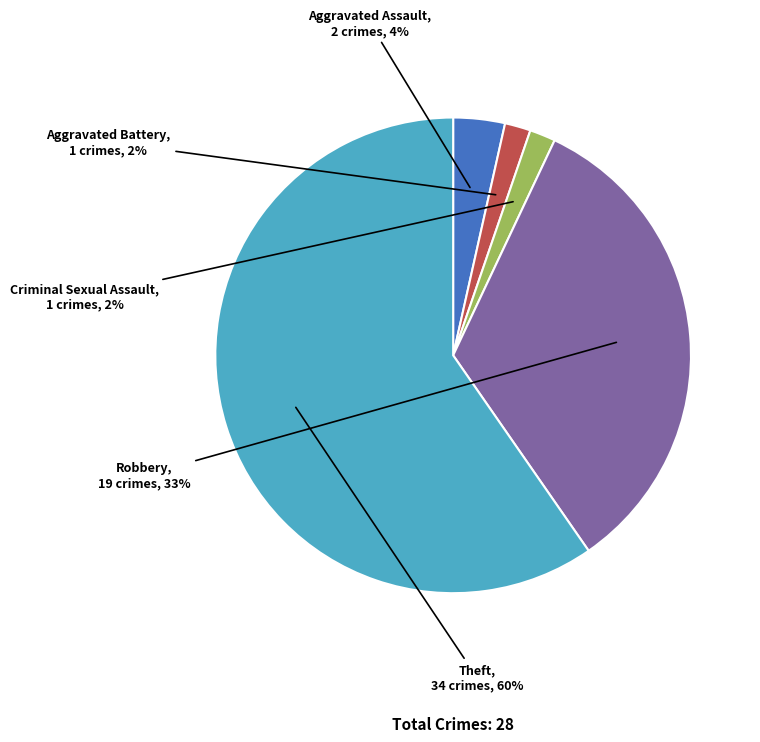

Is there a majority slice in this chart?

Yes